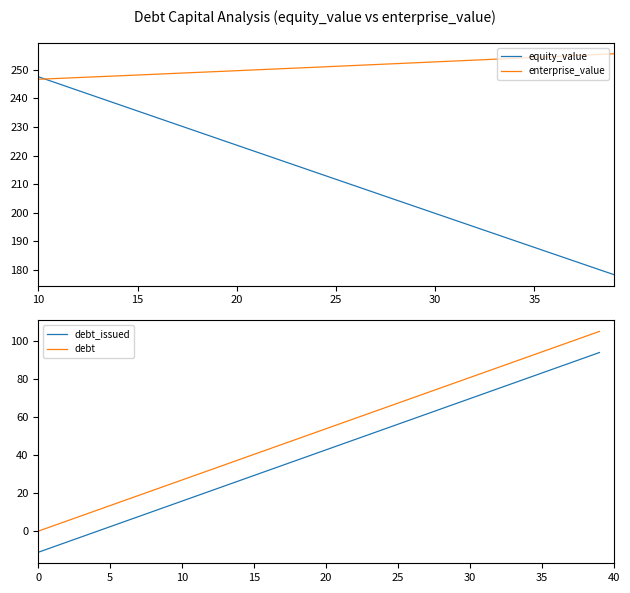

What is the minimum value for equity_value?

178.4